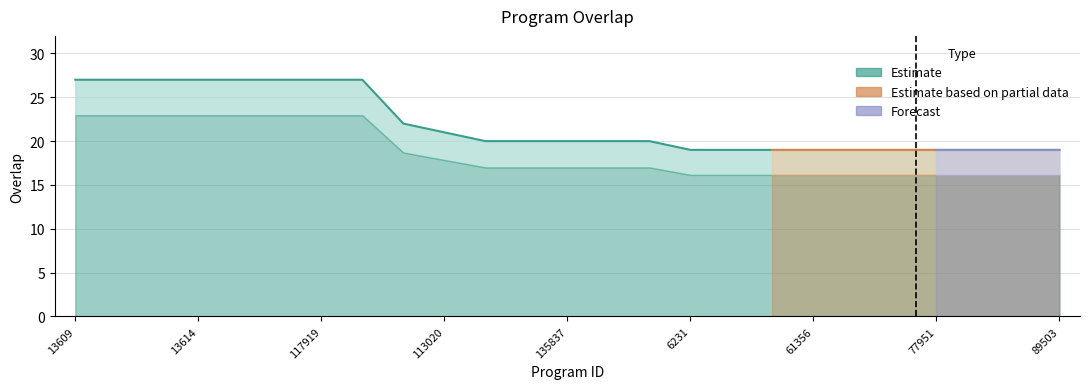

The value at 83064 is 19. True or false?

True